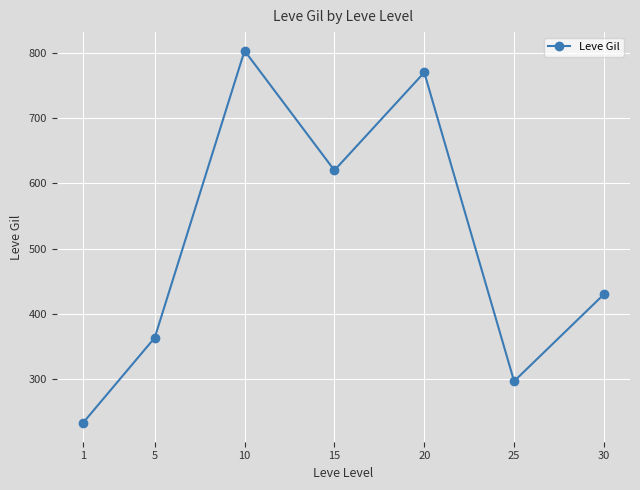

The chart shows a value of 363.3 at 5. True or false?

True